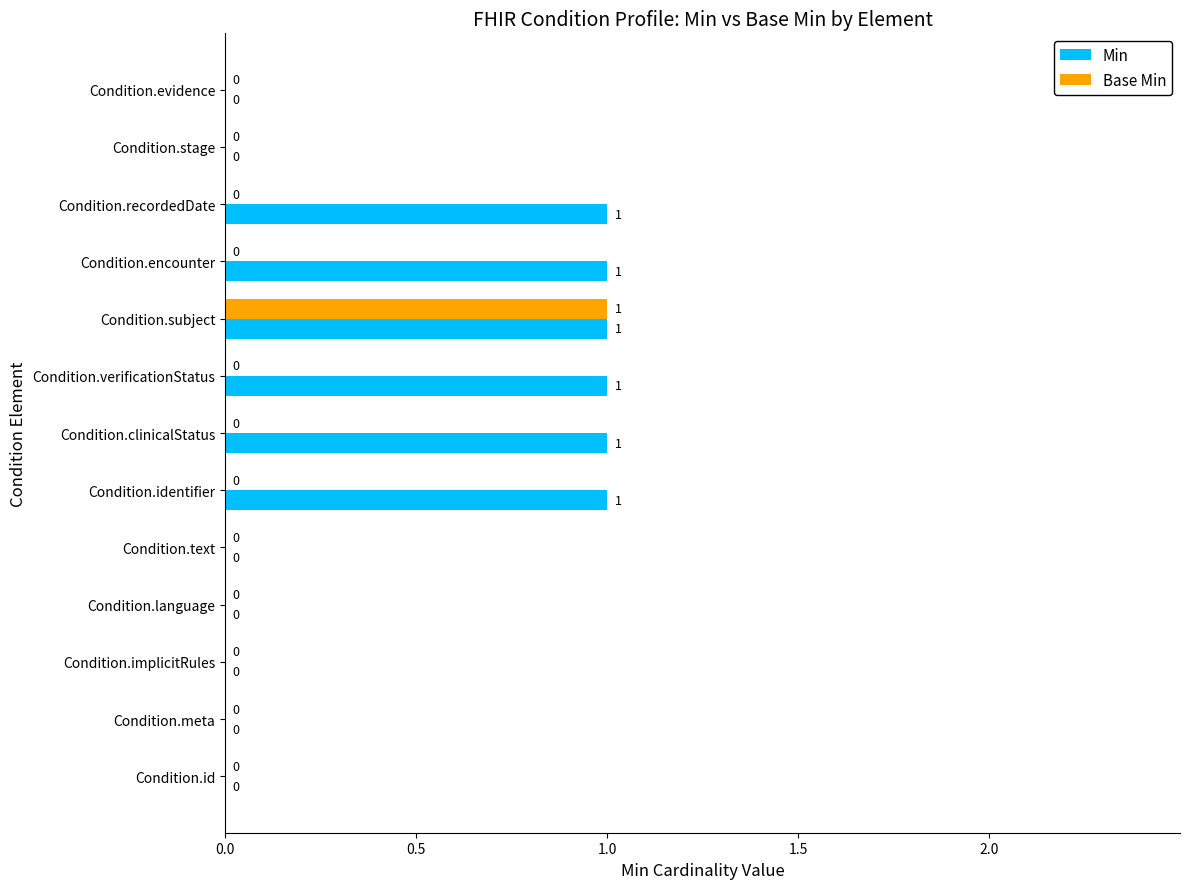

Which series changed the most between Condition.meta and Condition.recordedDate?

Min